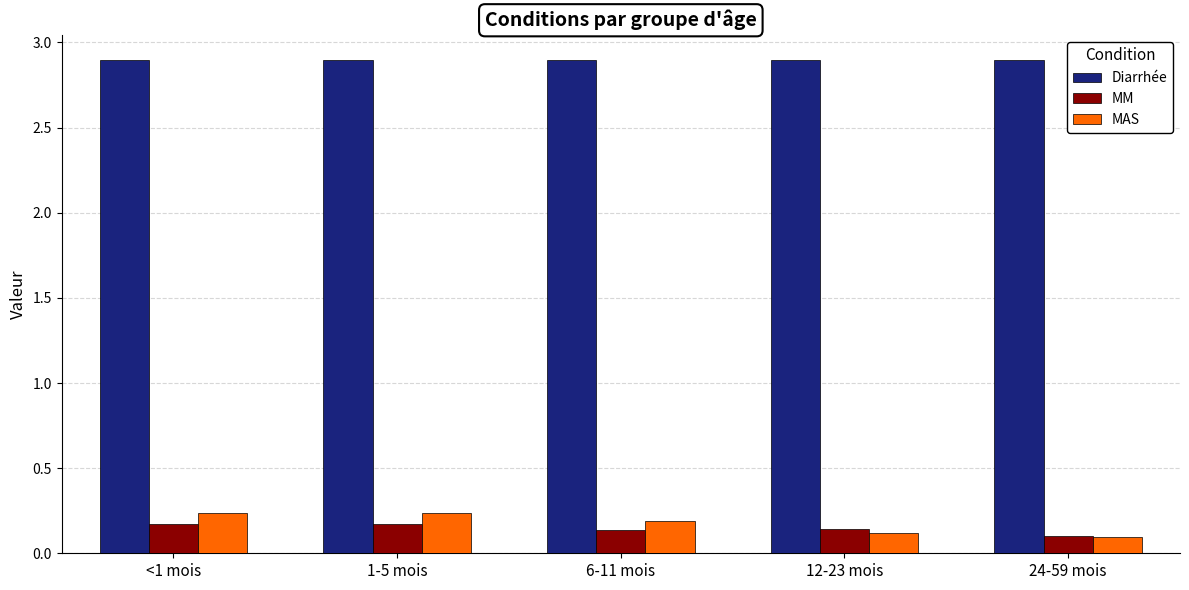

What is the greatest value displayed?

2.9